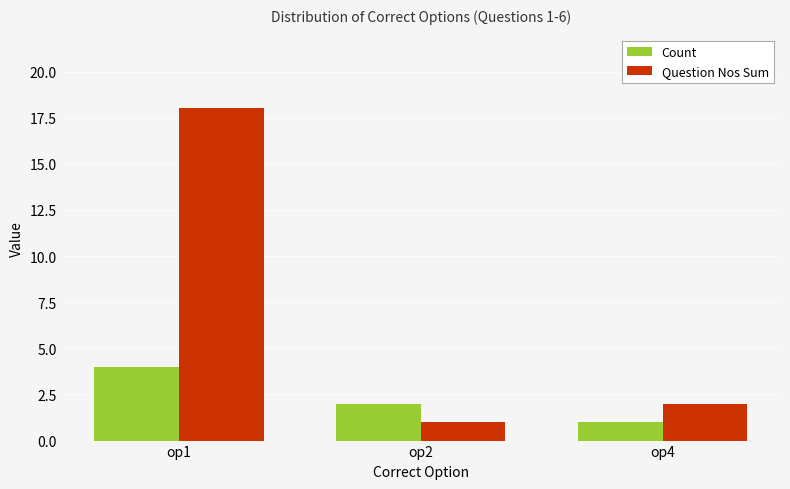

What is the difference between the Question Nos Sum values at op2 and op4?

1